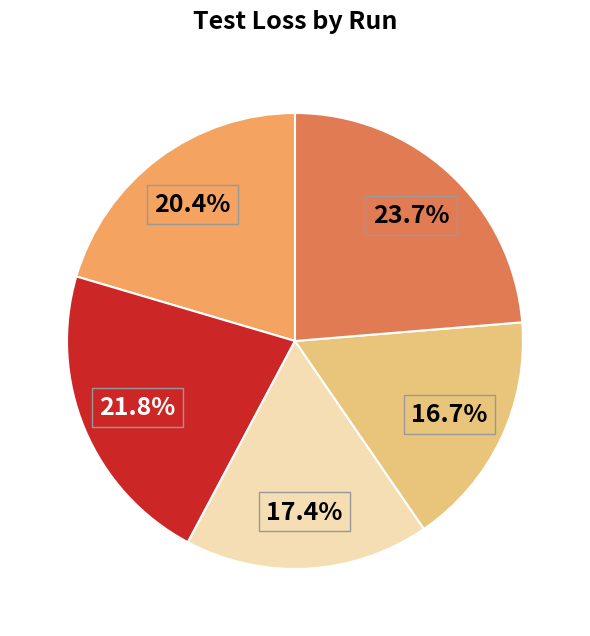

Does any single category account for the majority?

No